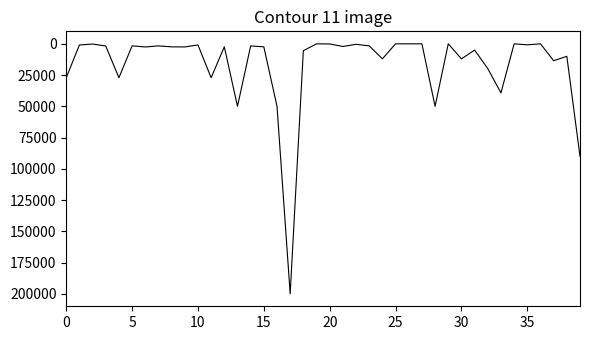

What is the greatest value displayed?

200000.0